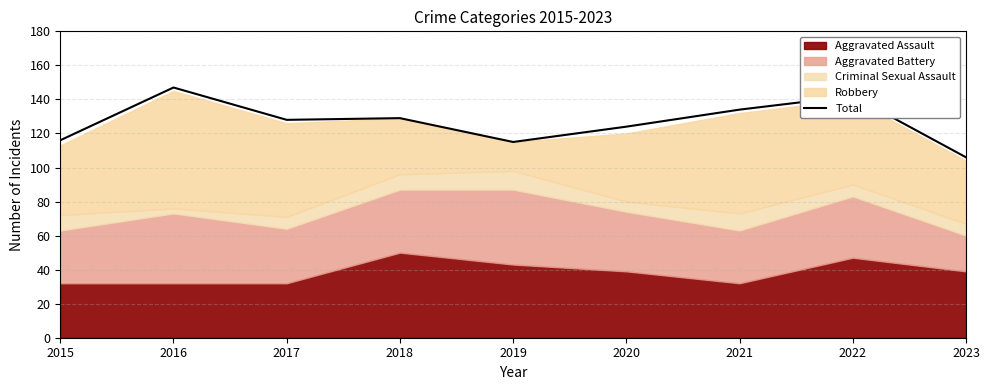

List the labels in order of value, largest first.

2016, 2022, 2021, 2018, 2017, 2020, 2015, 2019, 2023